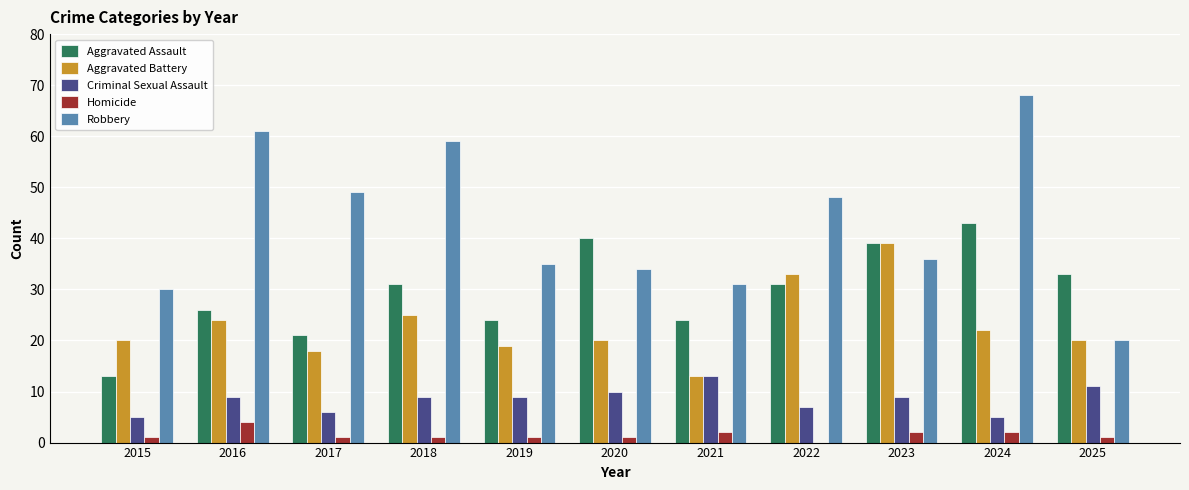

Is it true that Criminal Sexual Assault equals 5 at 2015?

True